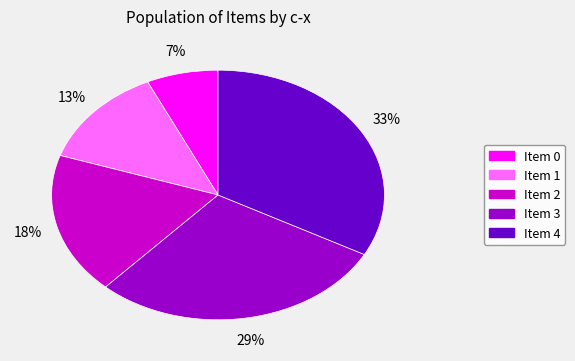

Does any single category account for the majority?

No